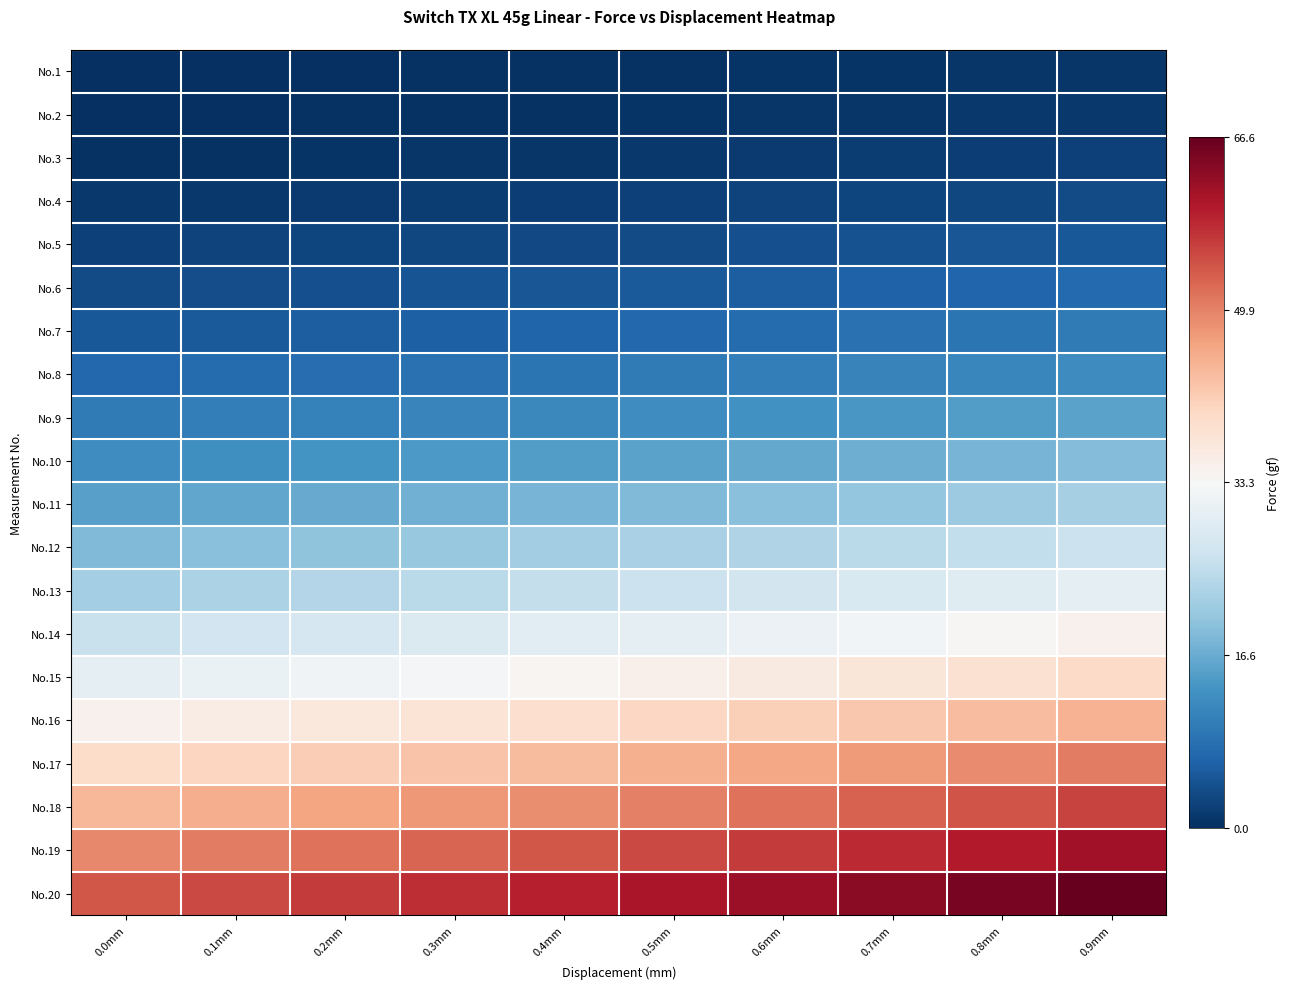

What is the total value across all series at 0.1mm?

-8.4